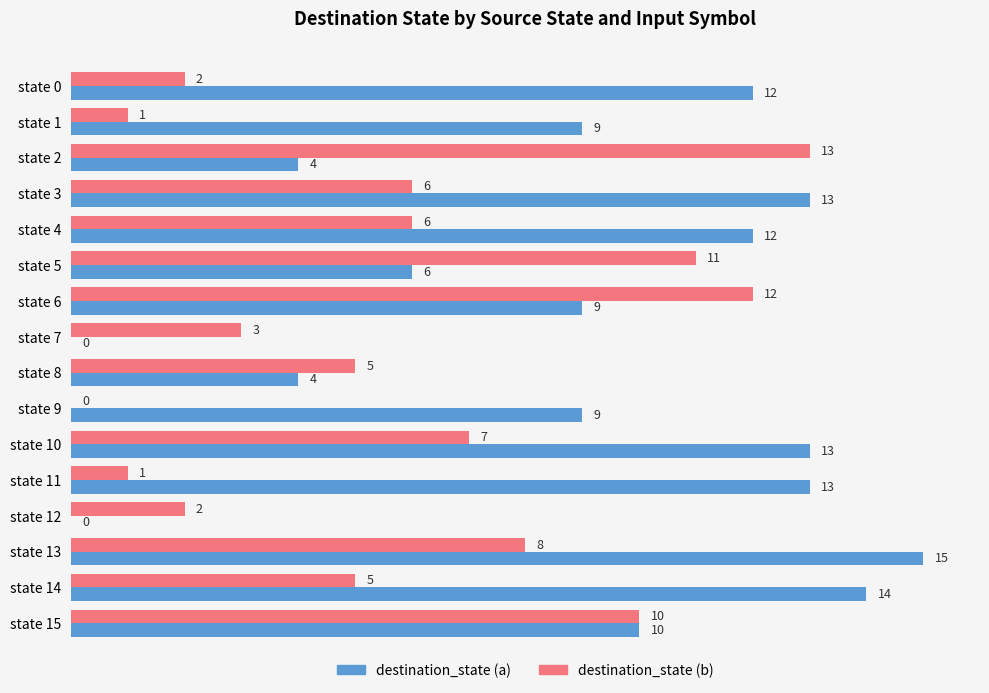

Is it true that destination_state (b) equals 0 at state 9?

True